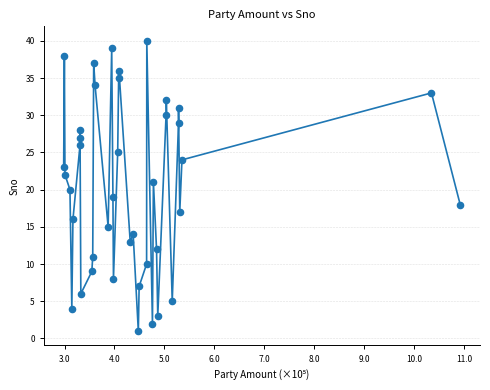

What is the range of X values (max minus min)?

793822